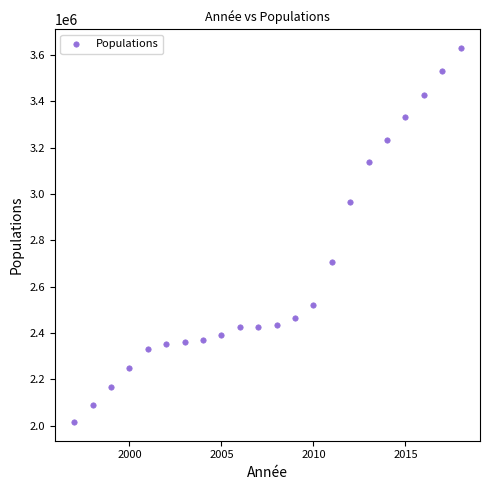

What Y value in the scatter plot is closest to 2823166?

2704635